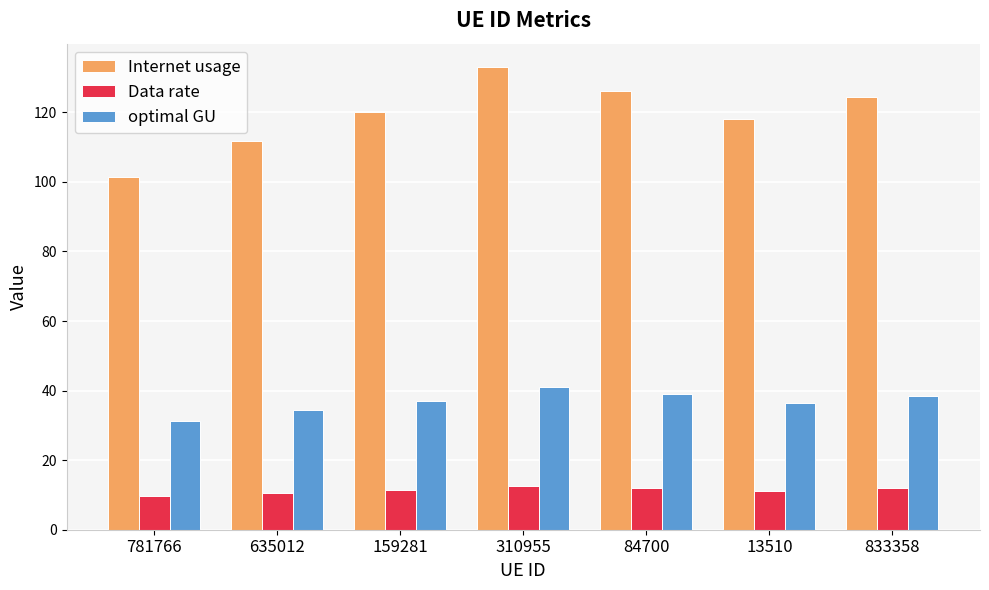

The Data rate series shows 11.9 at 833358. True or false?

True